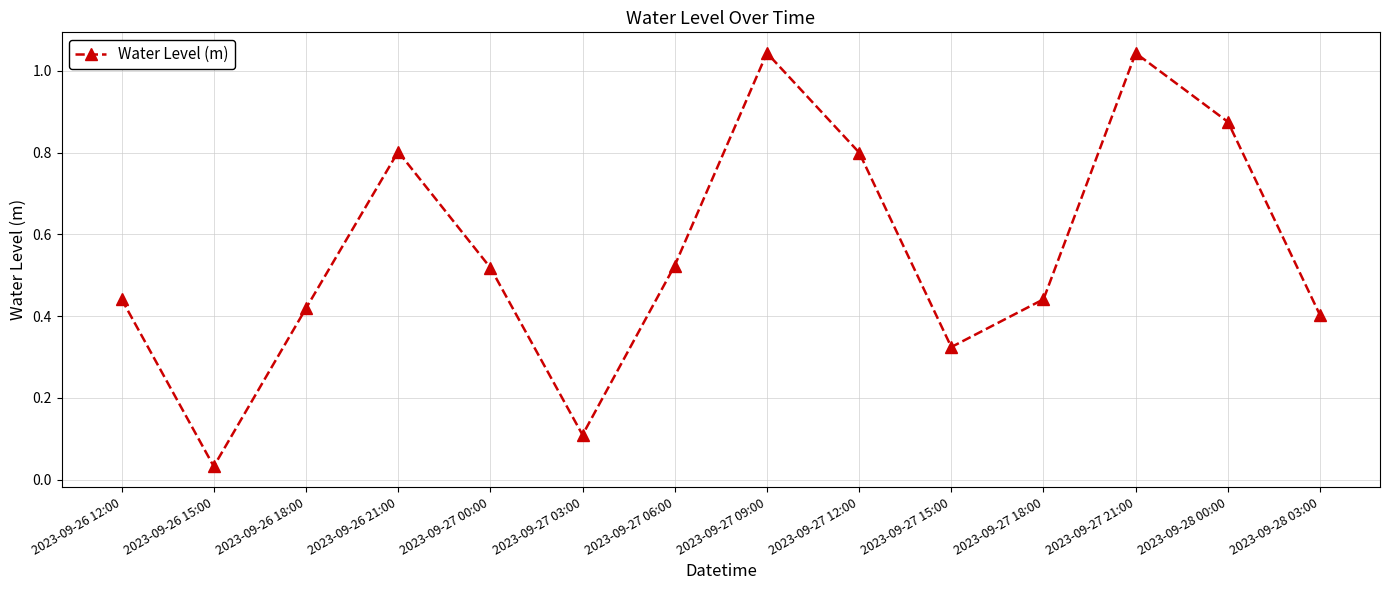

The chart shows a value of 1.8 at 2023-09-27 21:00. True or false?

False